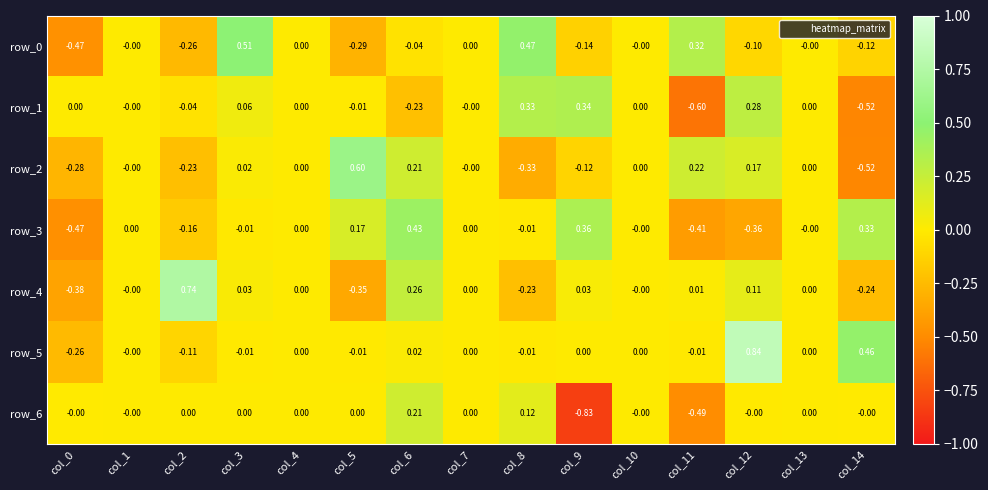

Which category has the highest value across all series?

col_12